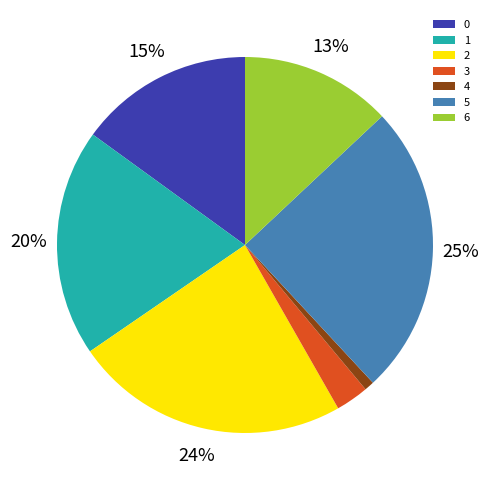

Do 1 and 4 together represent more than half of the pie?

No